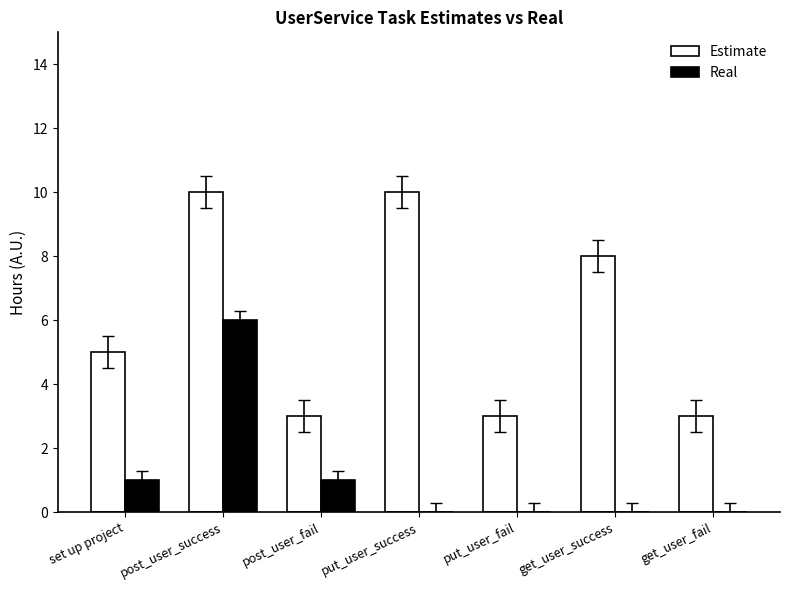

Which series changed the most between put_user_success and get_user_success?

Estimate